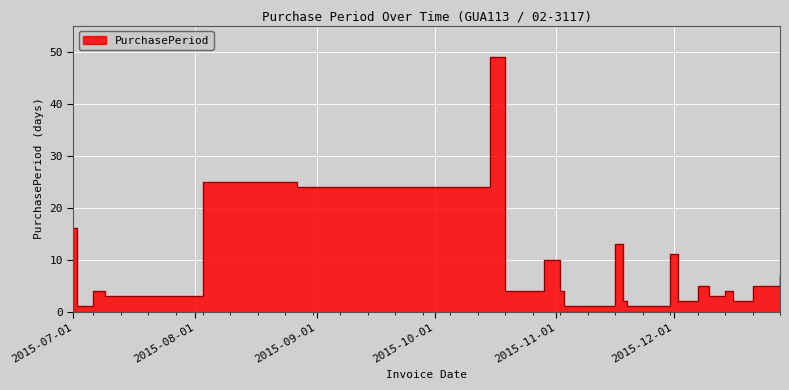

Where does the data first go above 4?

2015-07-01